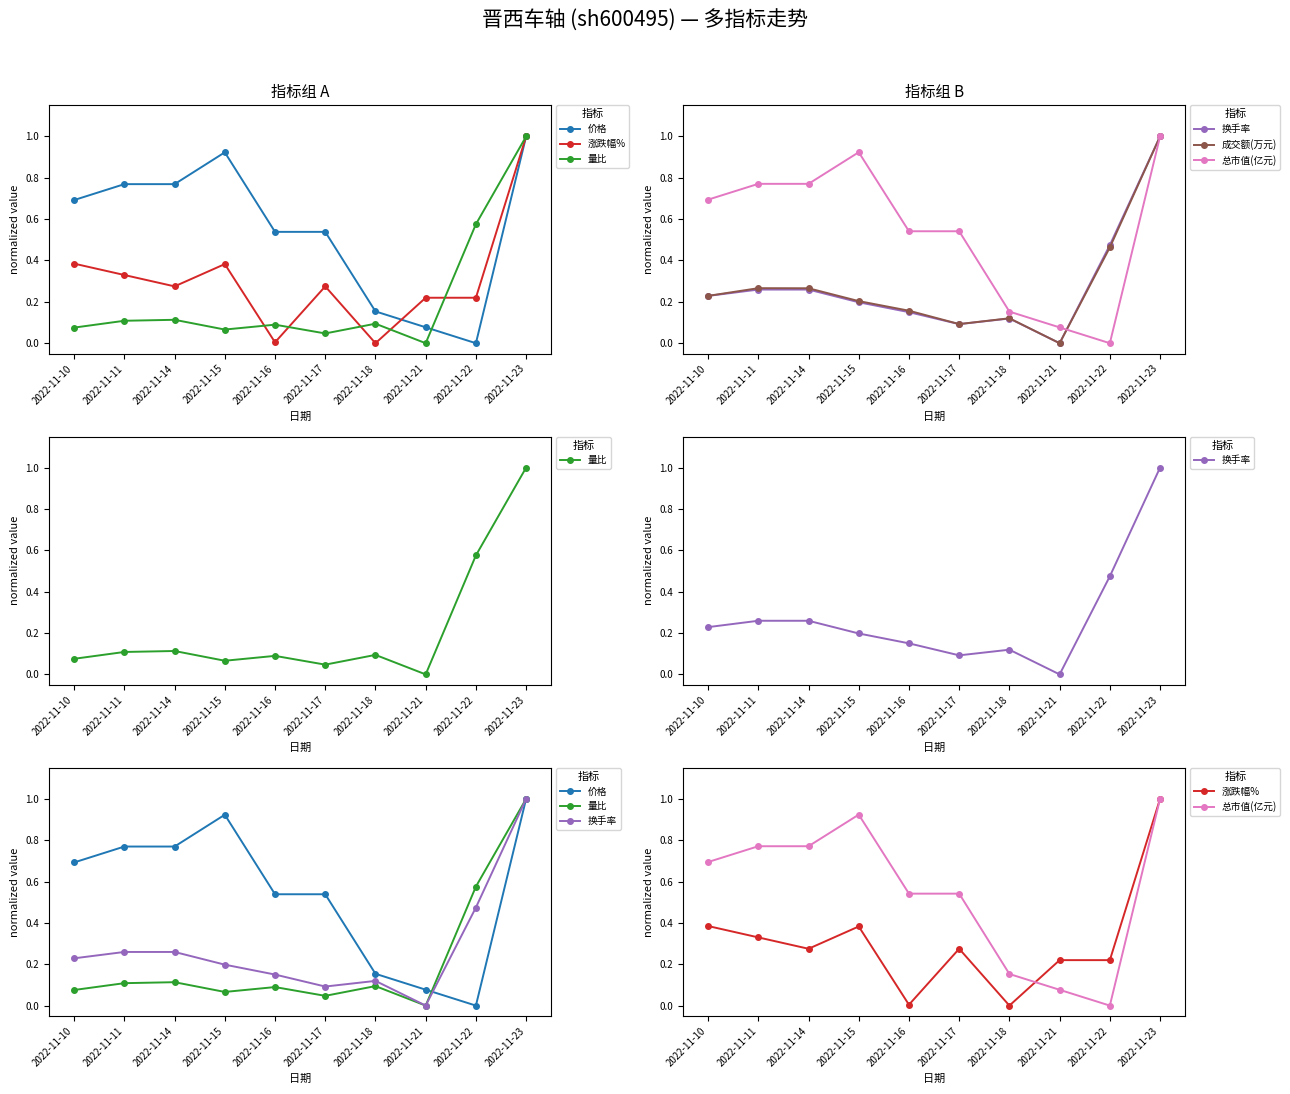

True or false: 换手率 and 量比 cross at least once.

False